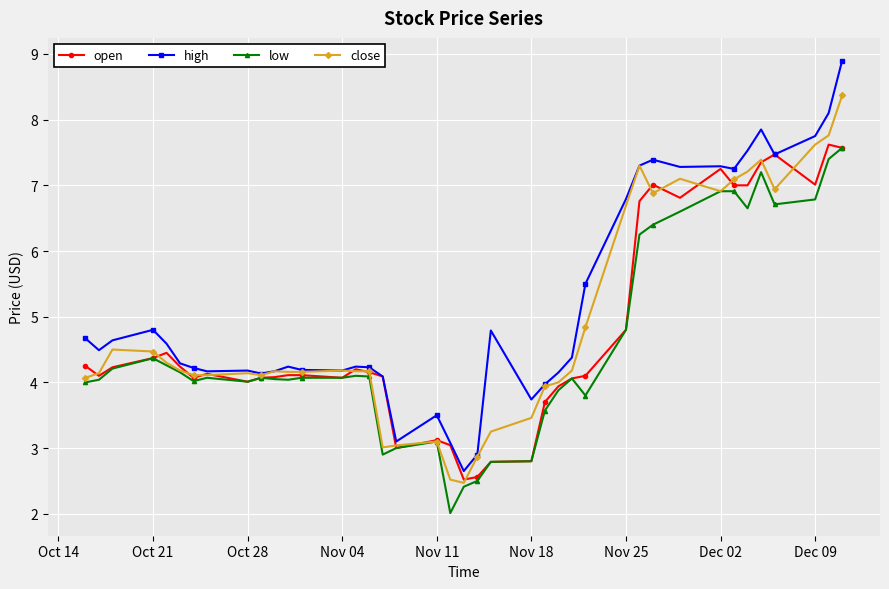

Which series has the widest spread of values?

high